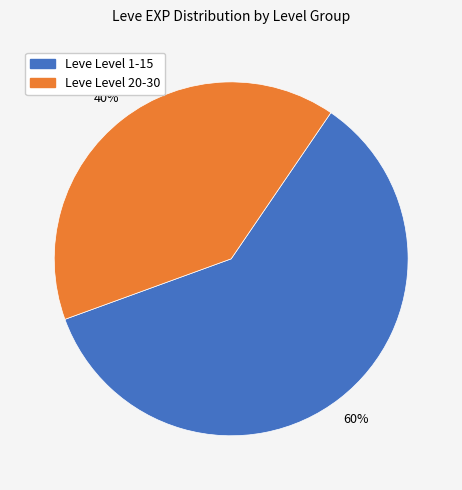

Is it true that Leve Level 1-15 is 74% of the pie?

False